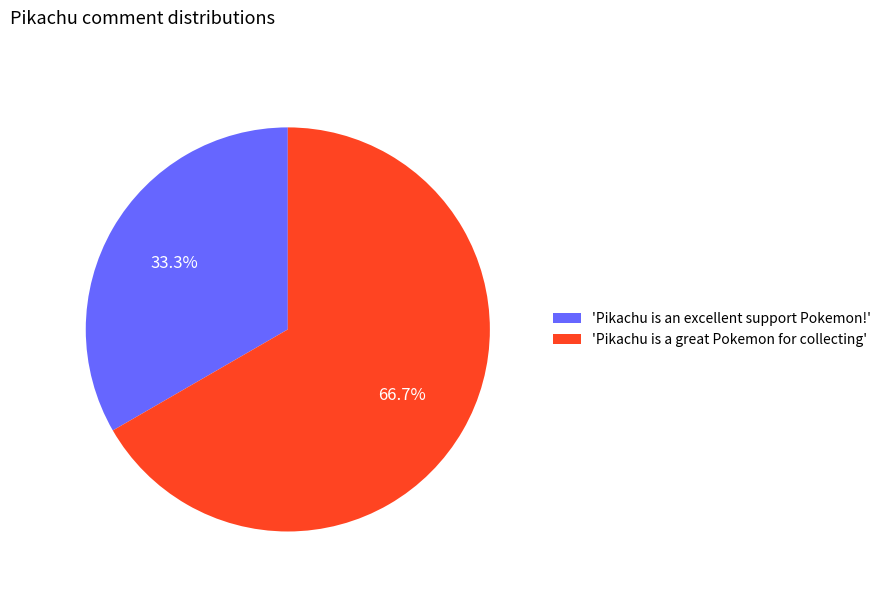

Which slice is the largest?

'Pikachu is a great Pokemon for collecting'